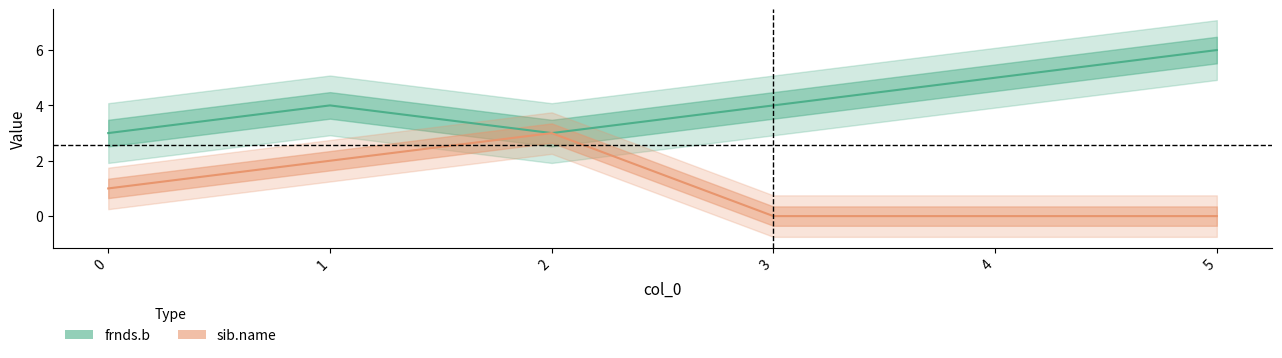

At 0, list the series in order from largest to smallest.

frnds.b, sib.name